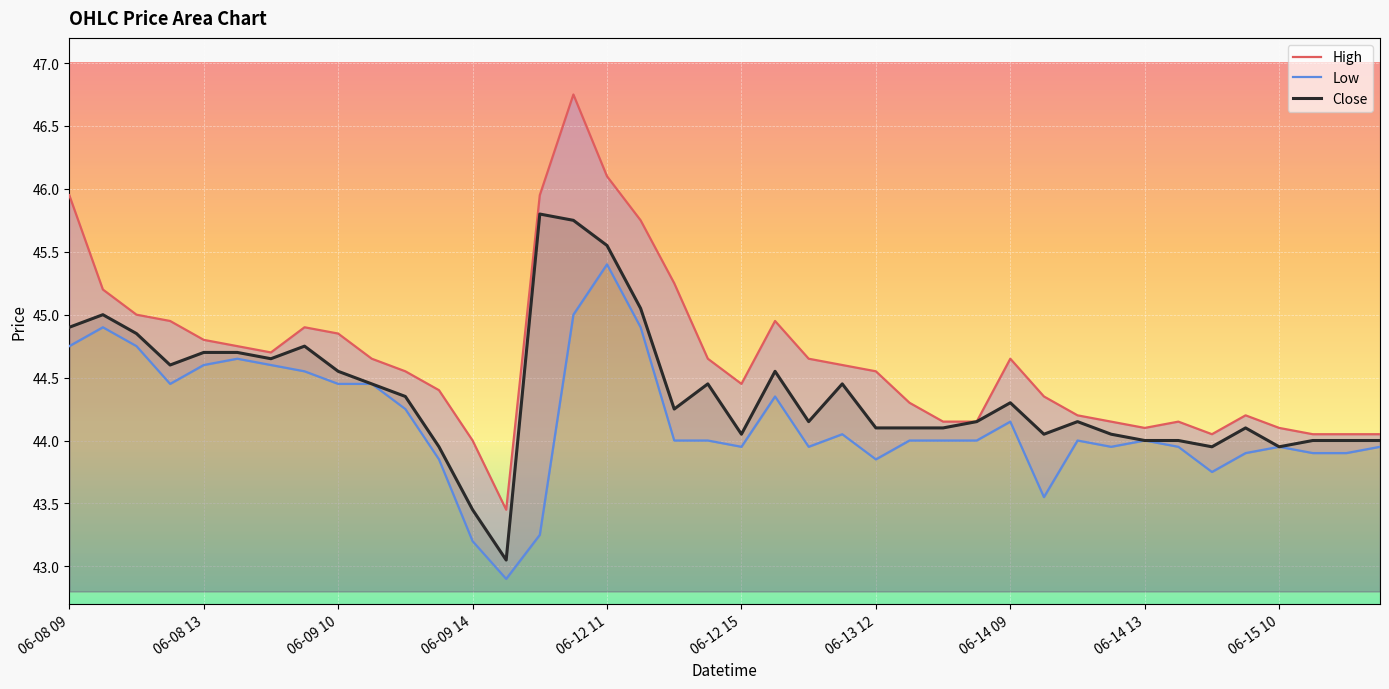

What is the difference between the maximum and minimum values in the Low series?

2.5